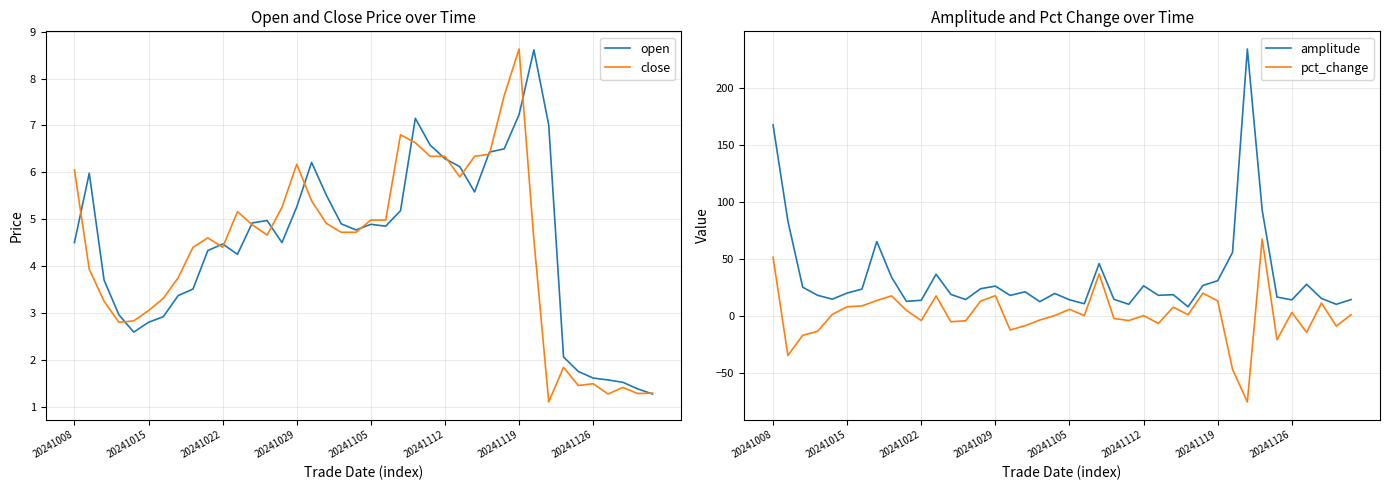

How many distinct data groups are displayed?

4